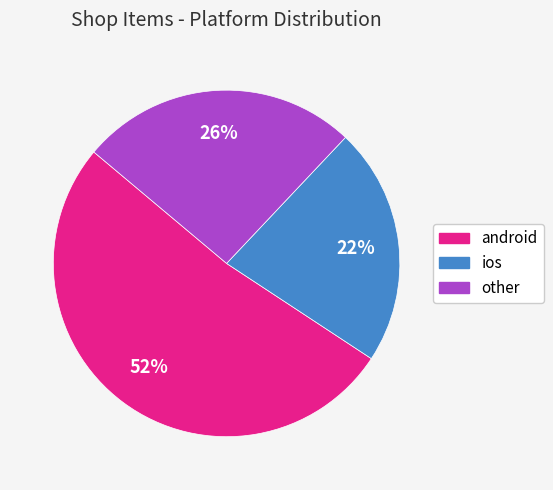

True or false: other accounts for 40% of the total.

False